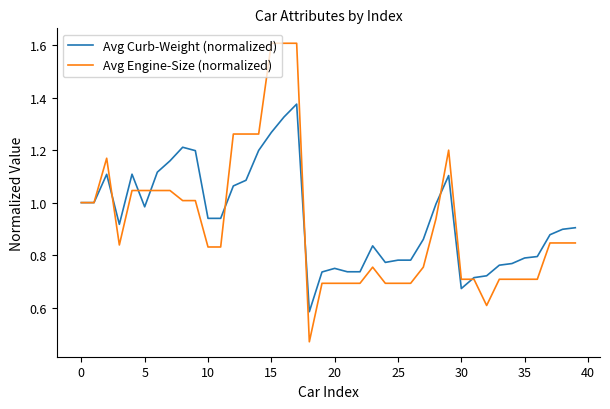

List the series in order of their peak value, lowest first.

Avg Curb-Weight (normalized), Avg Engine-Size (normalized)